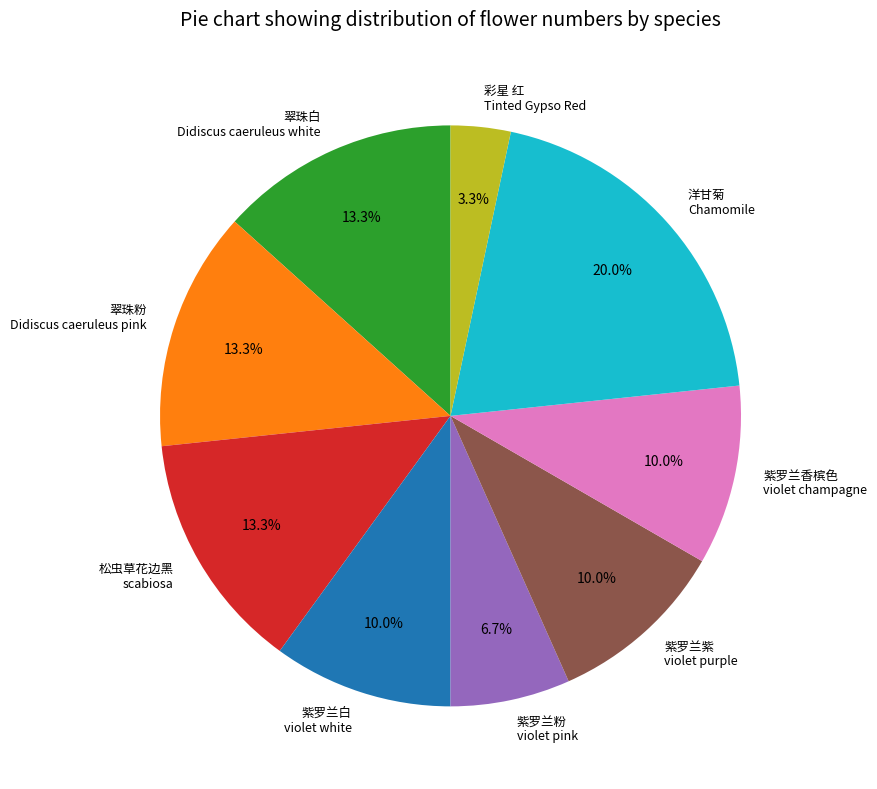

Which slice is the smallest?

彩星 红 Tinted Gypso Red